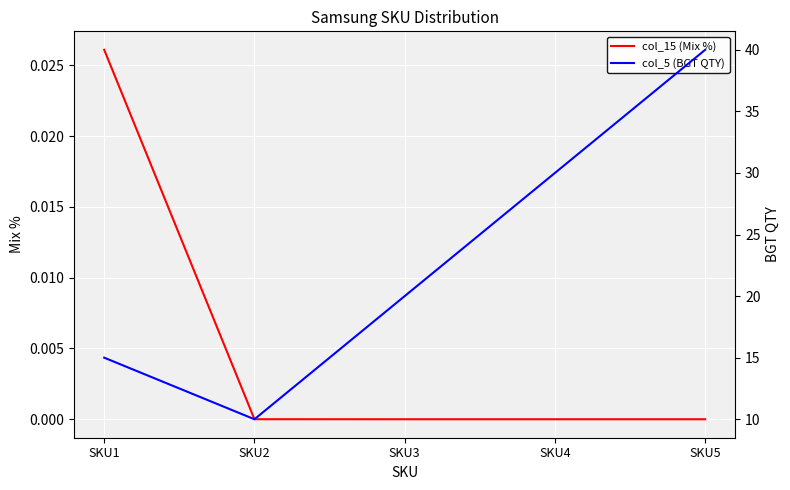

What is the difference between the col_5 (BGT QTY) values at SKU5 and SKU1?

25.0